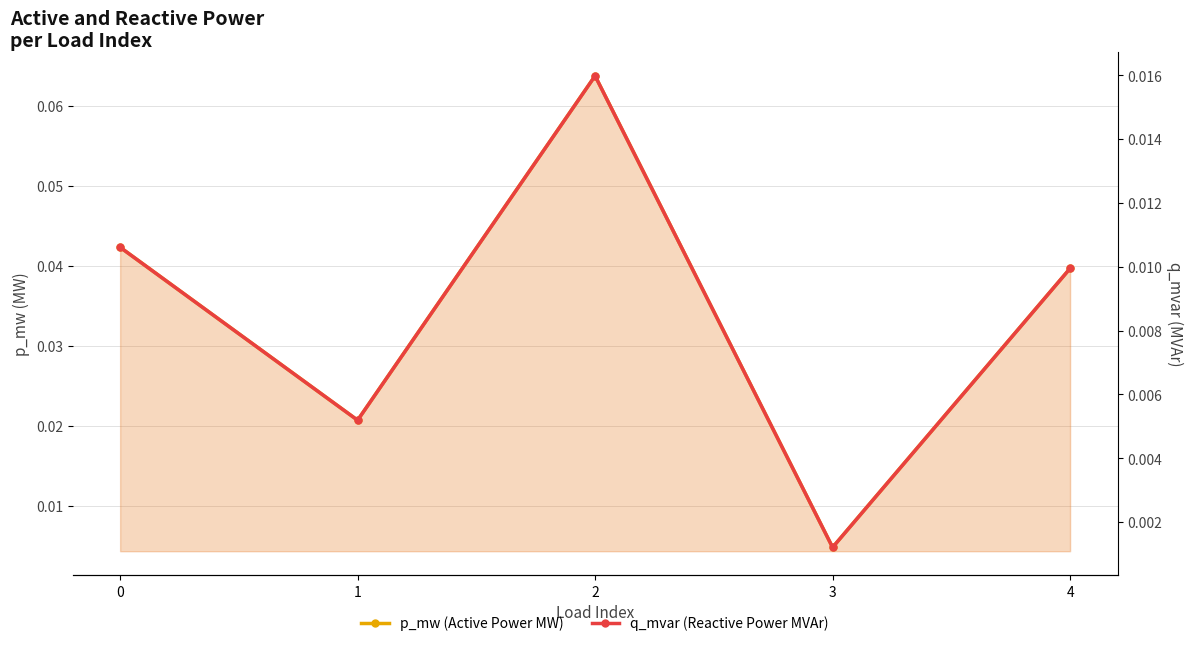

Is it true that q_mvar (Reactive Power MVAr) equals 0.0 at 0?

True